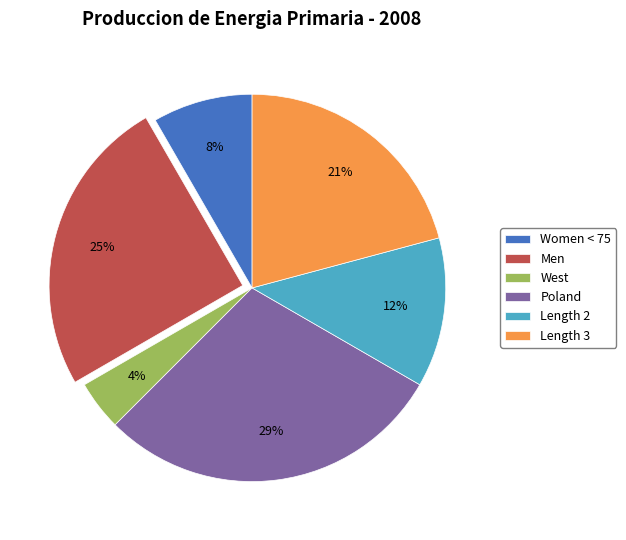

What percentage is the West slice, to the nearest percent?

4%